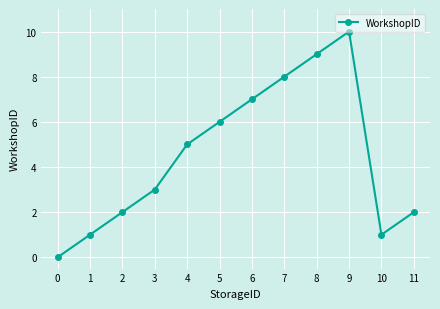

Reading left to right, what are all the values shown in this chart?

0	1	2	3	5	6	7	8	9	10	1	2